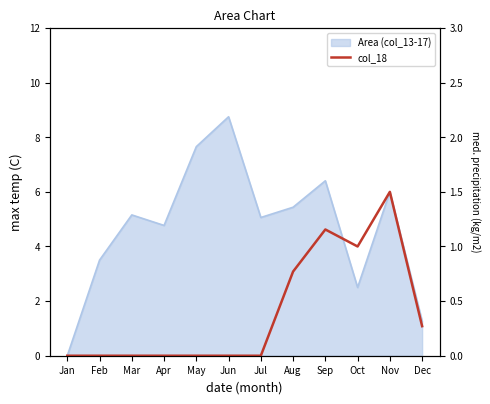

Is it true that the value at Dec is 0.2?

False